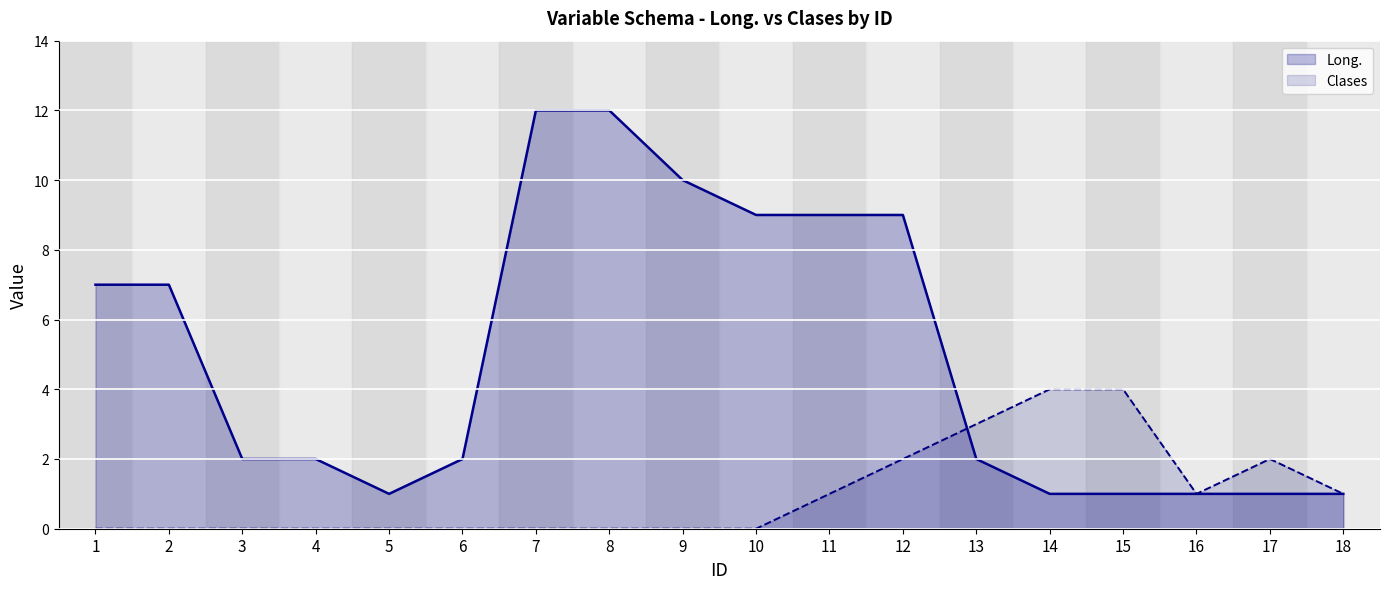

How many lines are shown in the chart?

2